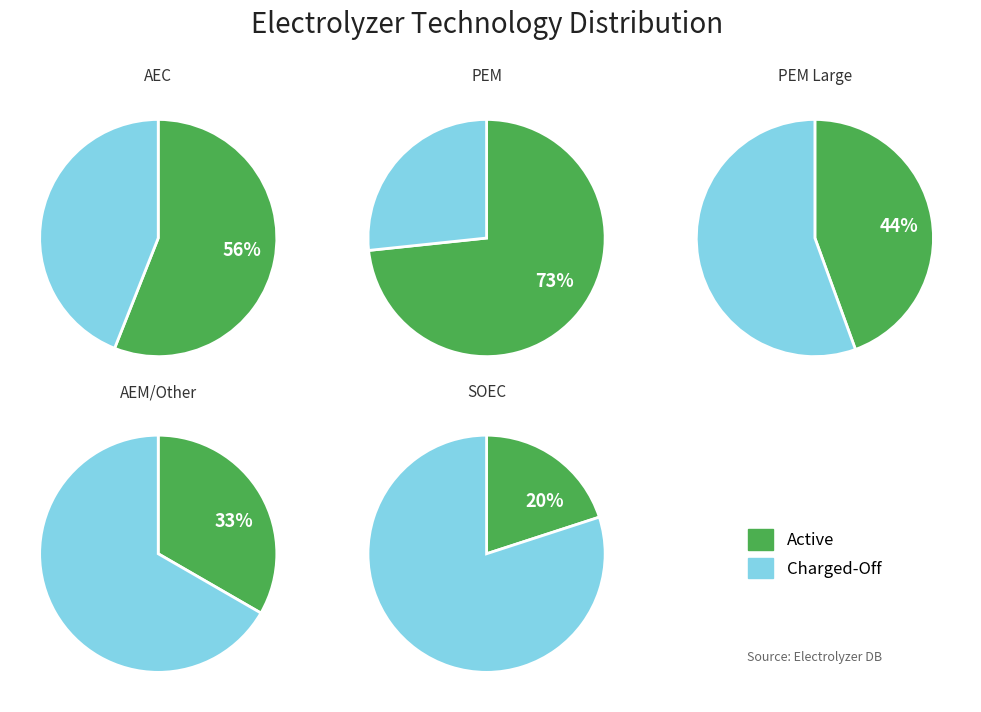

True or false: PEM accounts for 73% of the total.

False